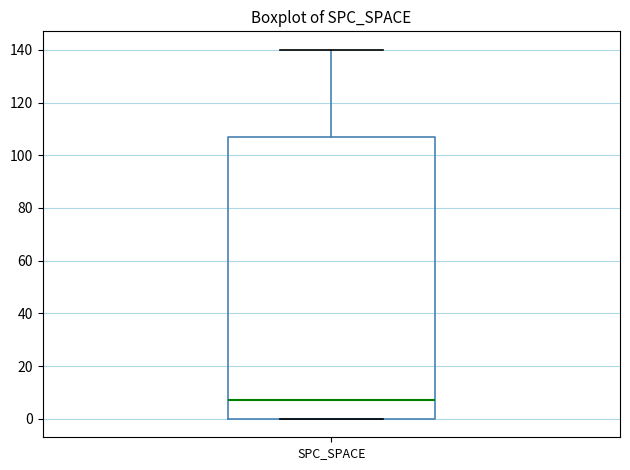

Where is the upper edge of the box for SPC_SPACE on the y-axis? The values are not printed on the chart, so give them approximately, as read against the axis.

108